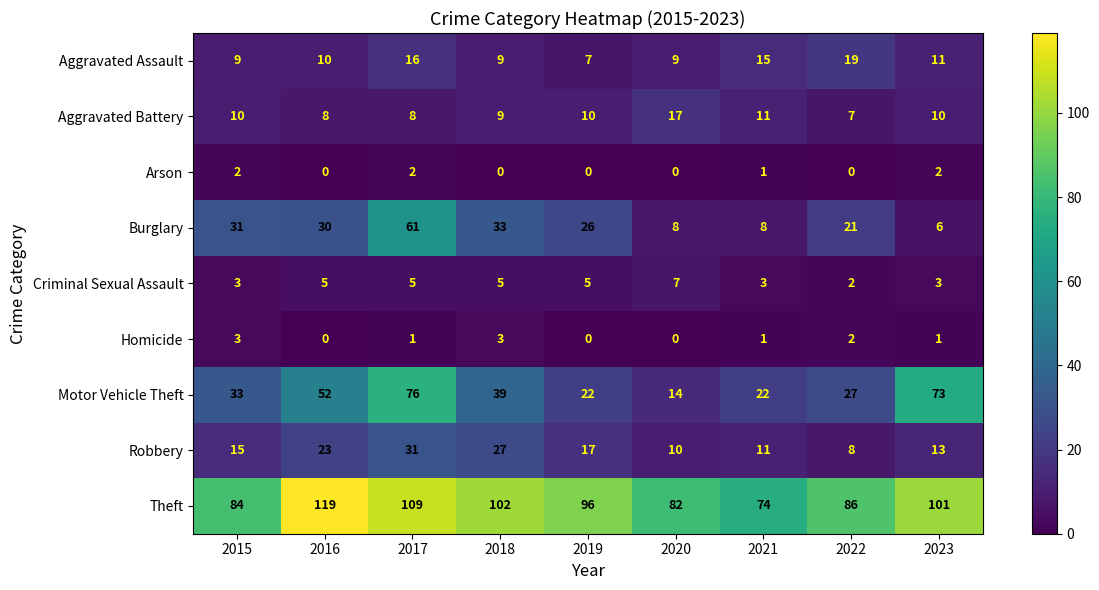

Count the number of categories in the chart.

9